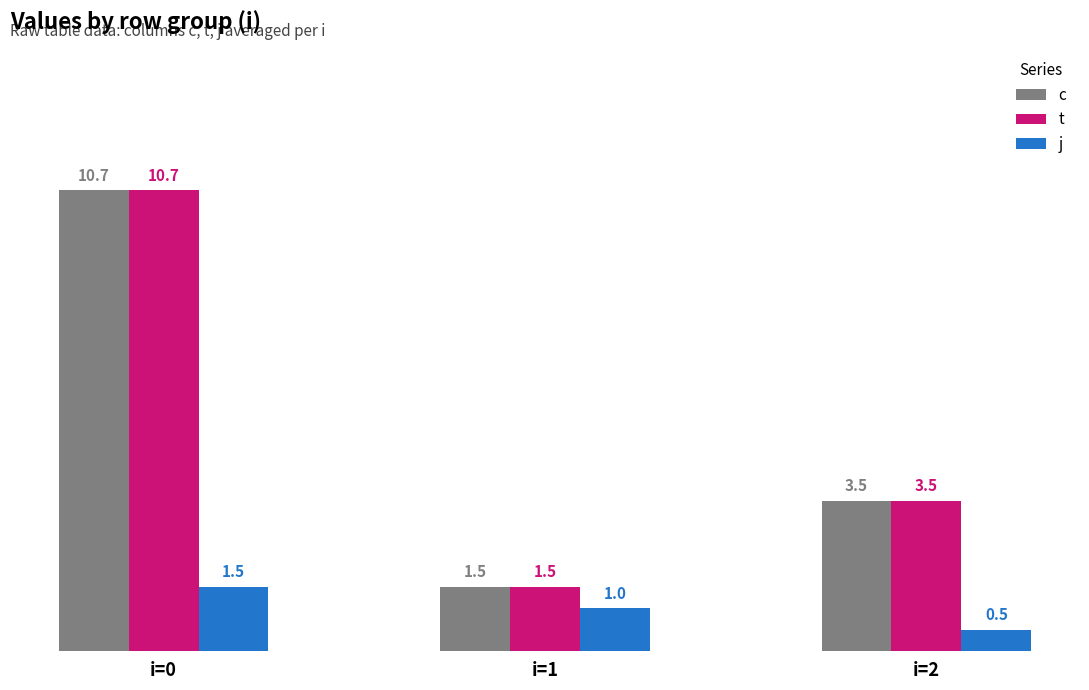

Reading left to right, what are all the values shown in this chart?

c: 10.7	1.5	3.5
t: 10.7	1.5	3.5
j: 1.5	1.0	0.5